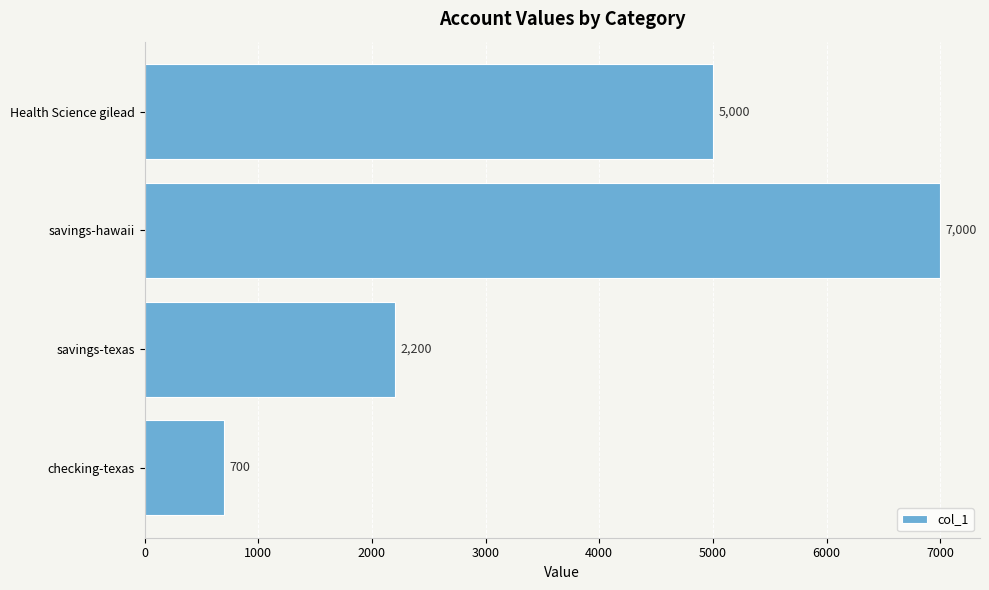

What is the difference between the maximum and second lowest values?

4800